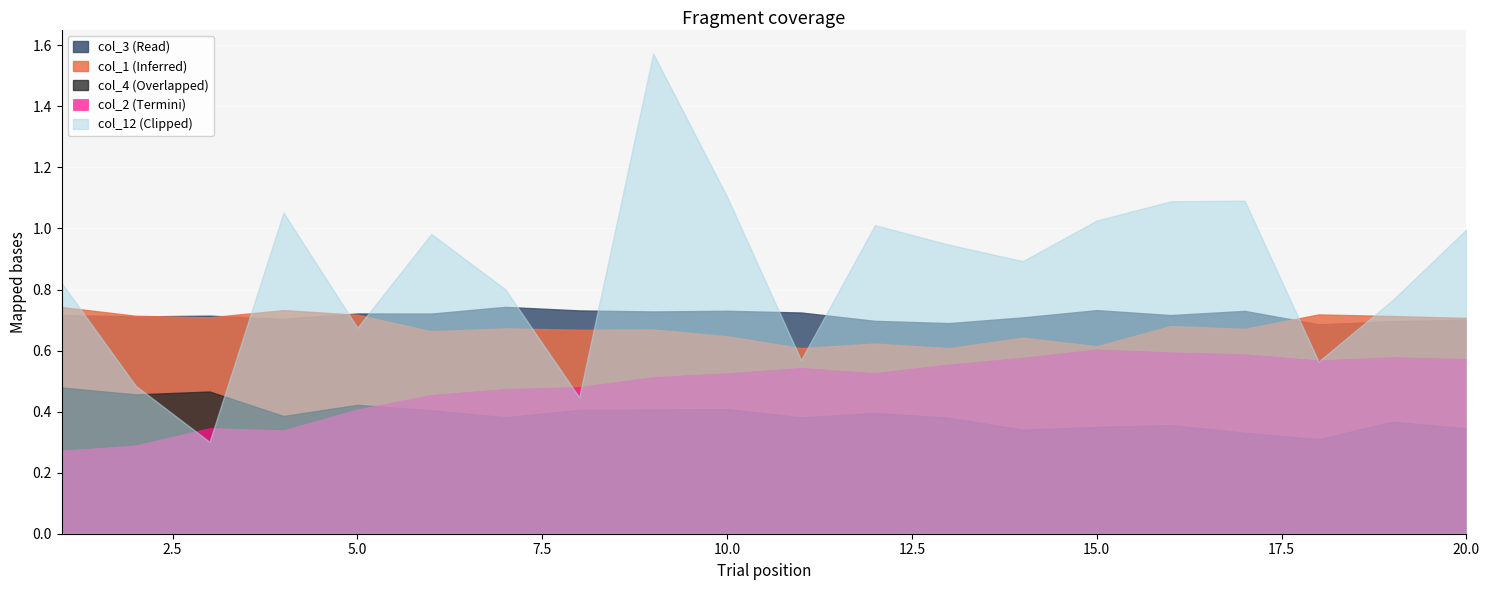

Which series ends up on top after the final intersection of col_12 (Clipped) and col_4 (Overlapped)?

col_12 (Clipped)